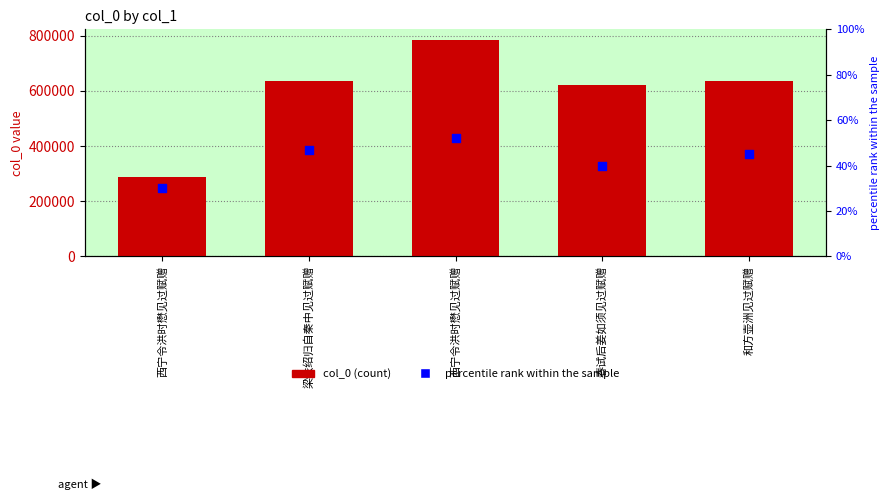

Is the value of percentile rank within the sample at 和方壶洲见过赋赠 greater than the value of col_0 at 西宁令洪时懋见过赋赠?

No